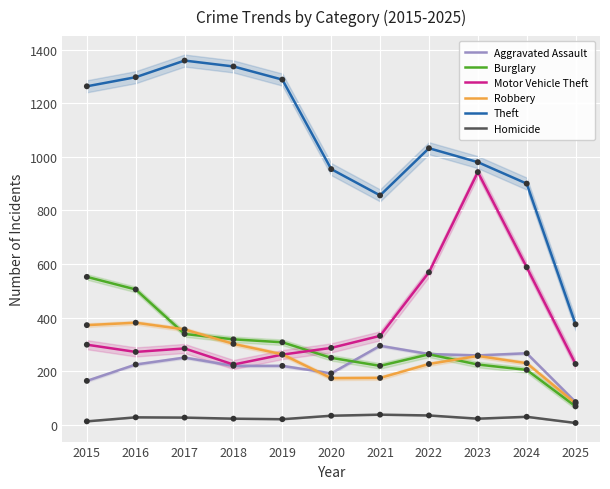

At which category is the sum across all series the highest?

2016